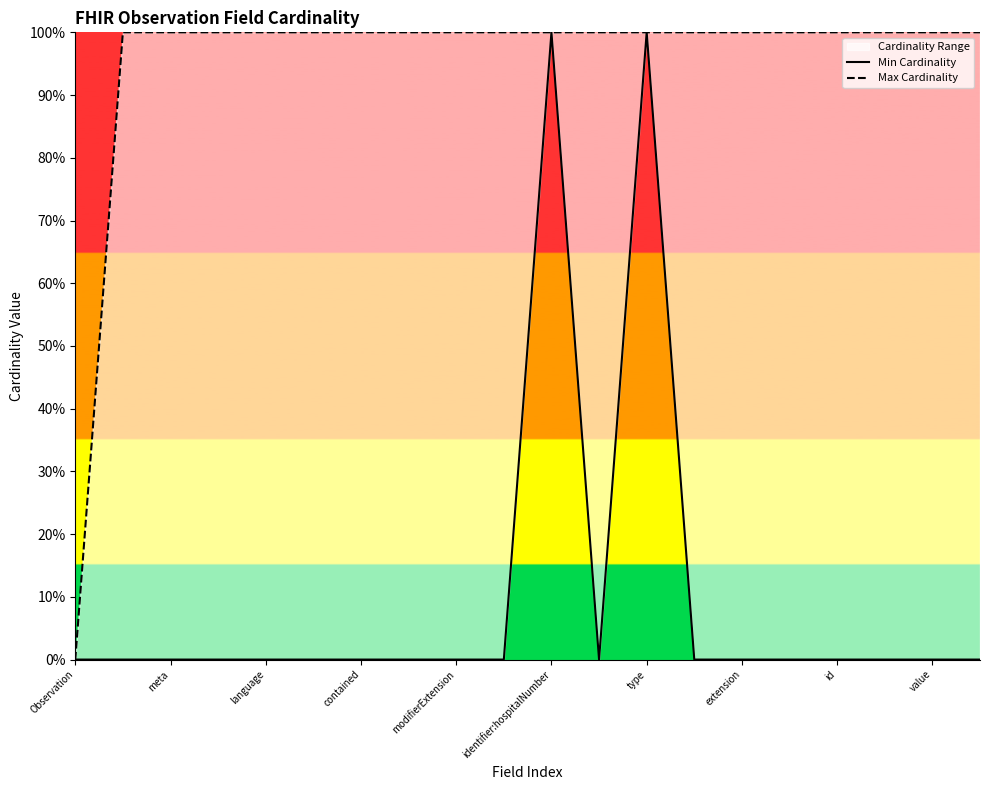

What position from the left is meta?

3